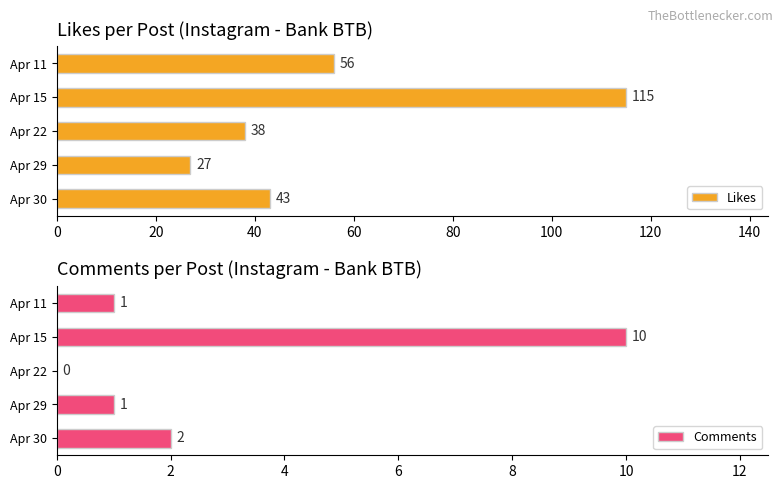

At which label is Comments closest to 5?

Apr 30